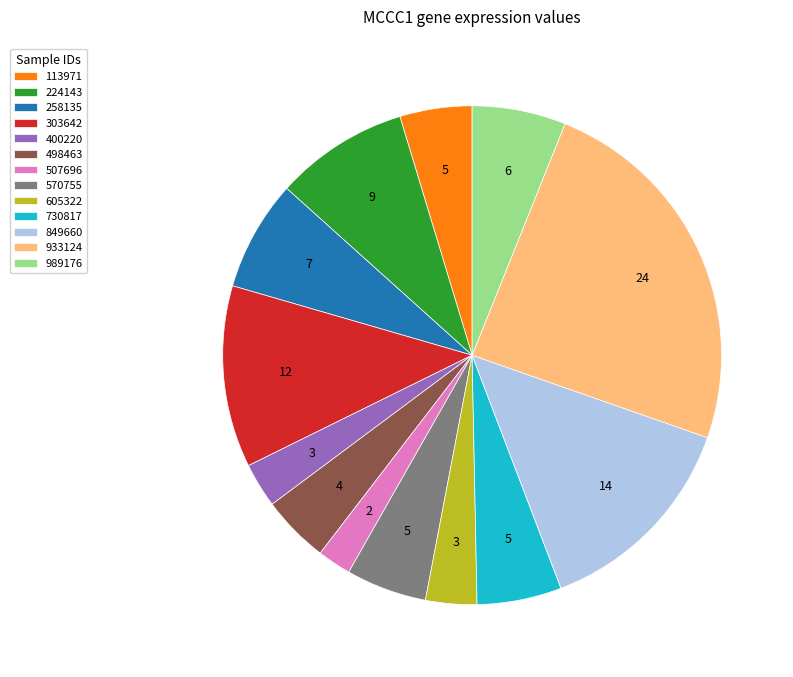

The 849660 slice represents 1% of the pie. True or false?

False